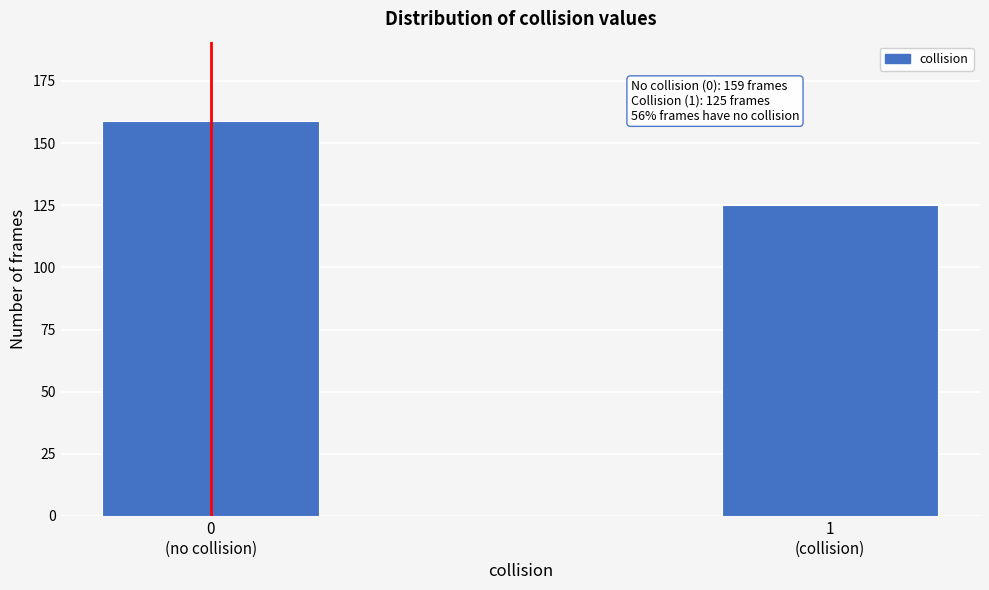

Reading left to right, what are all the values shown in this chart?

159	125